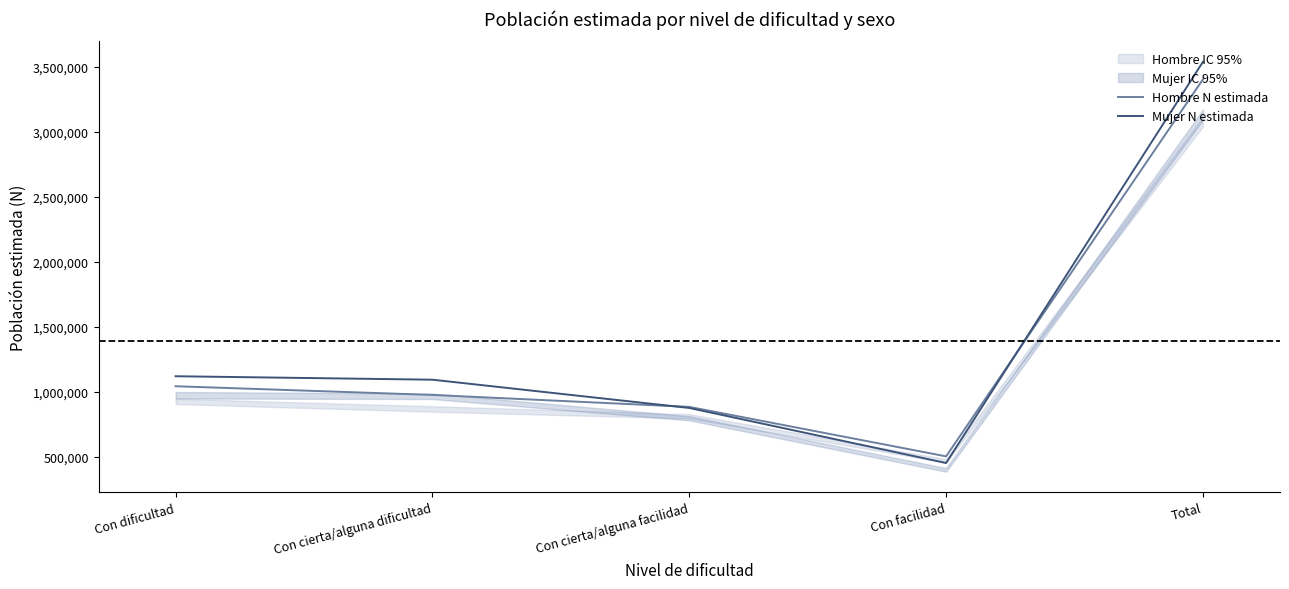

Which series changed the most between Con cierta/alguna dificultad and Con facilidad?

Mujer N estimada